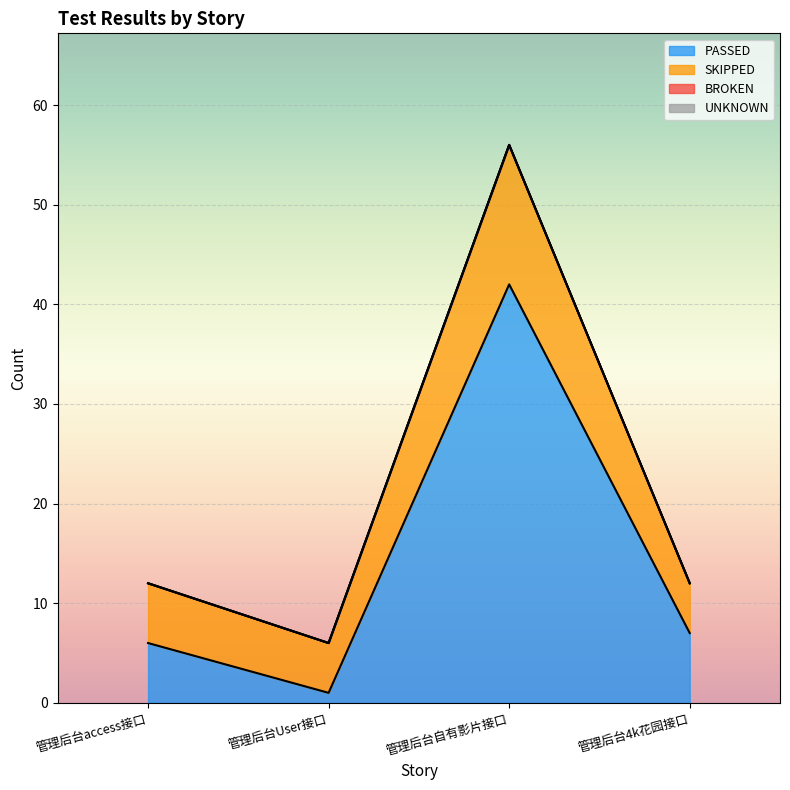

What is the difference between the maximum and minimum values in the PASSED series?

41